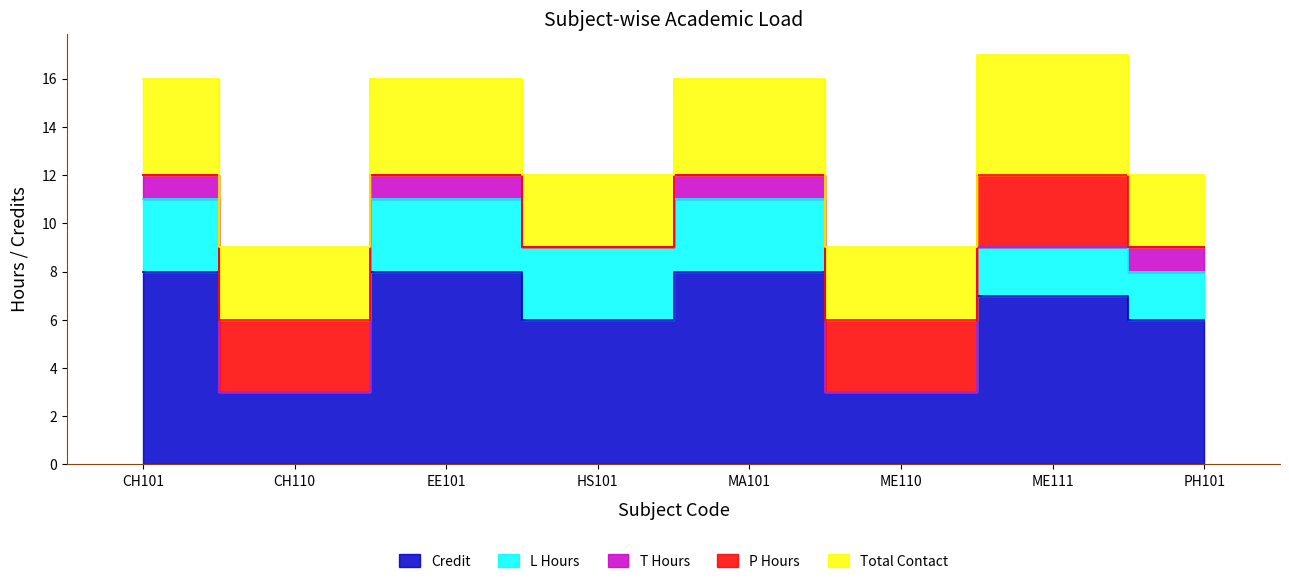

The Credit series shows 1 at HS101. True or false?

False